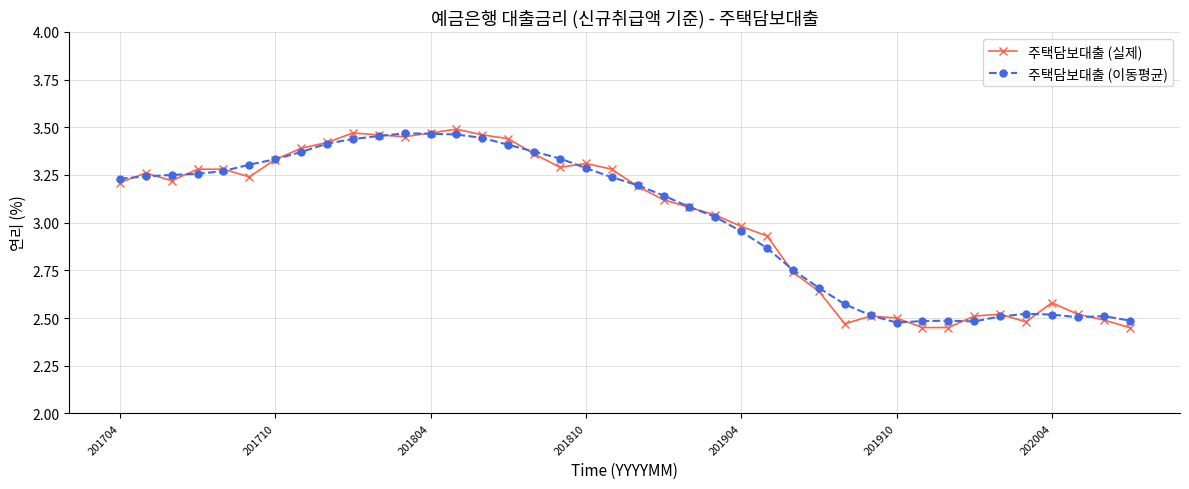

Which series has the widest spread of values?

주택담보대출 (실제)